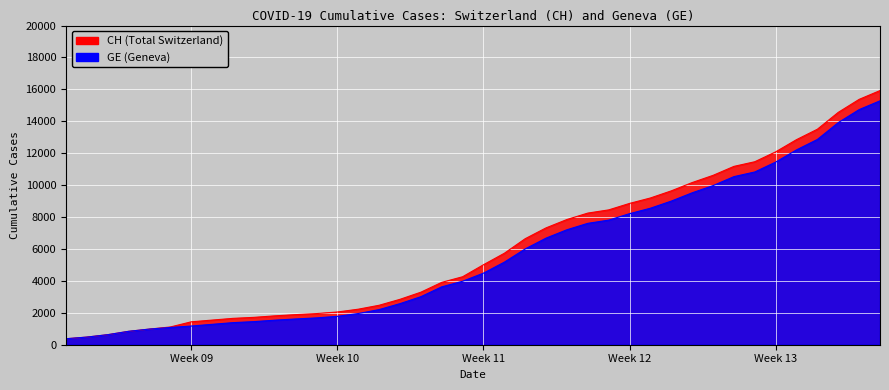

What is the greatest value displayed?

15926